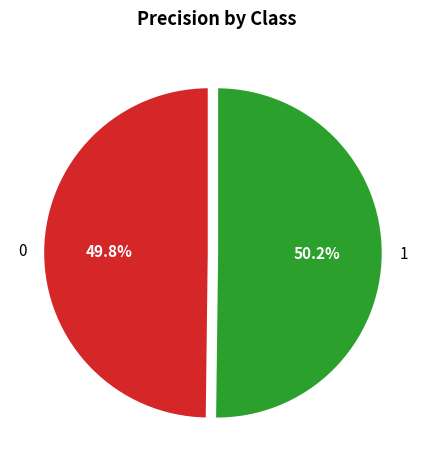

What percentage is the 1 slice, to the nearest percent?

50%